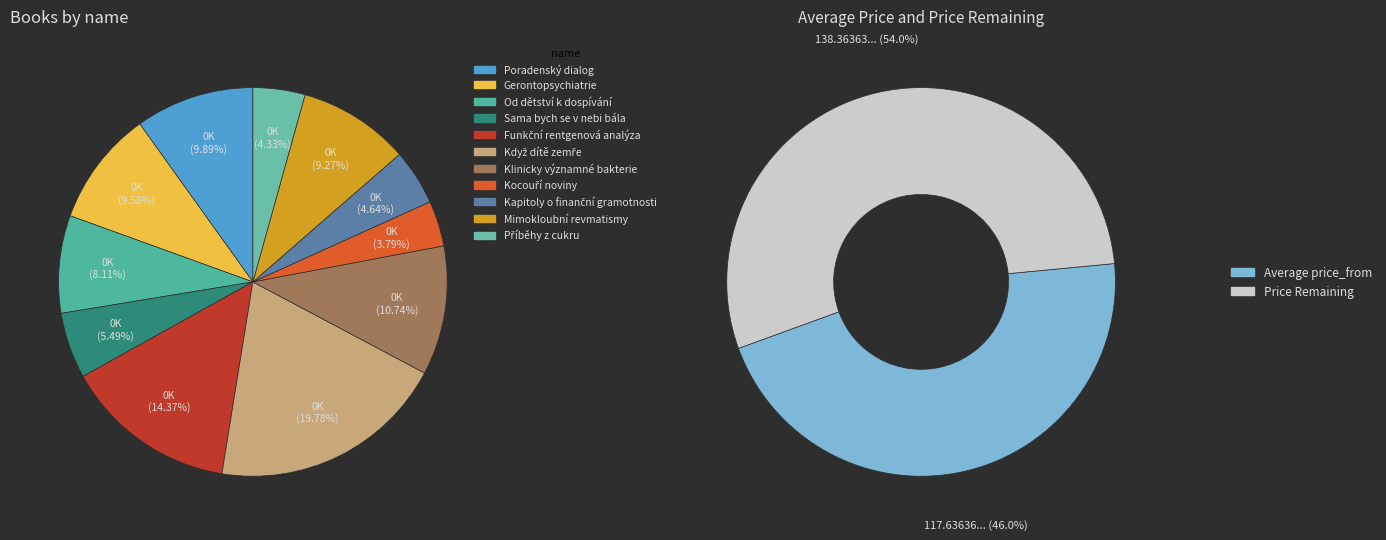

Does Sama bych se v nebi bála account for over 50% of the chart?

No